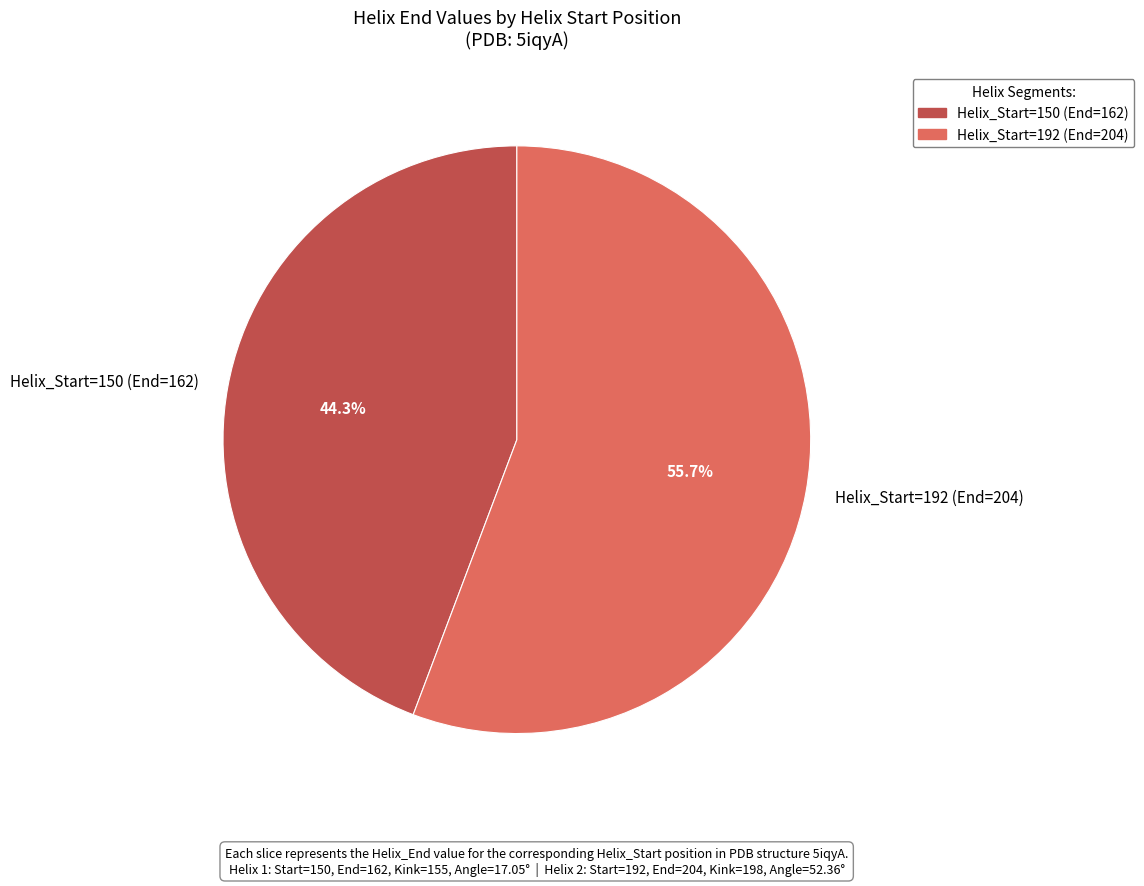

What portion of the pie excludes Helix_Start=192 (End=204)?

44.3%